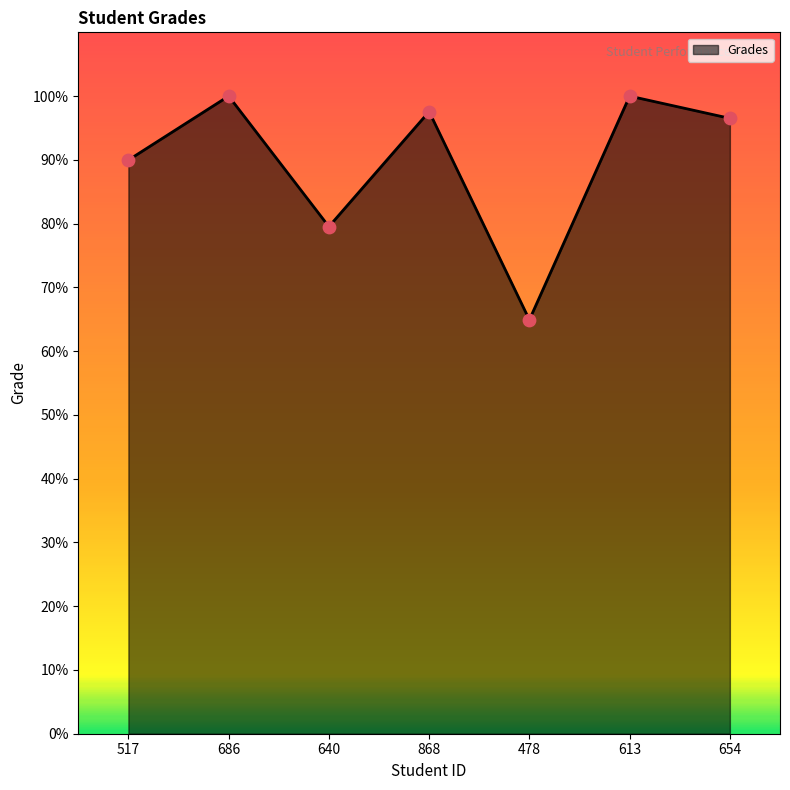

What is the change in value from 640 to 868?

+18.0